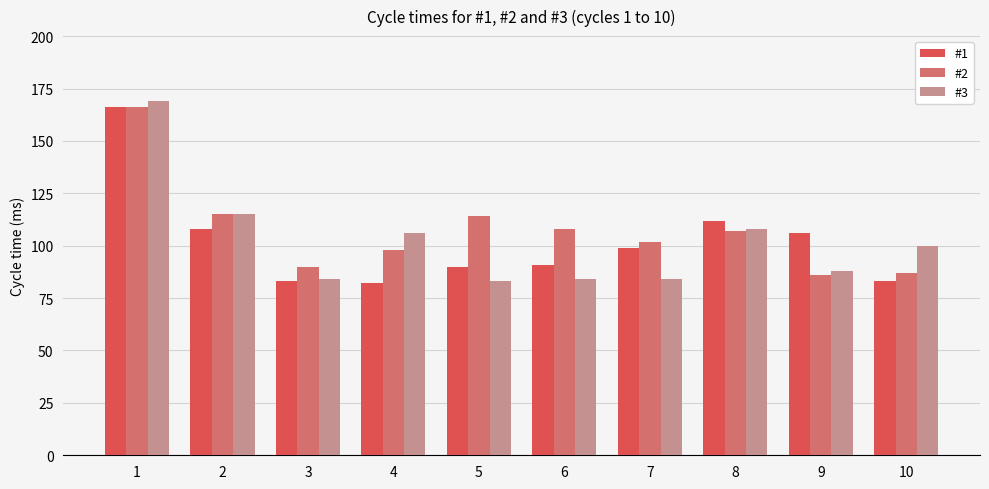

How many values in the #2 series are below 107?

5